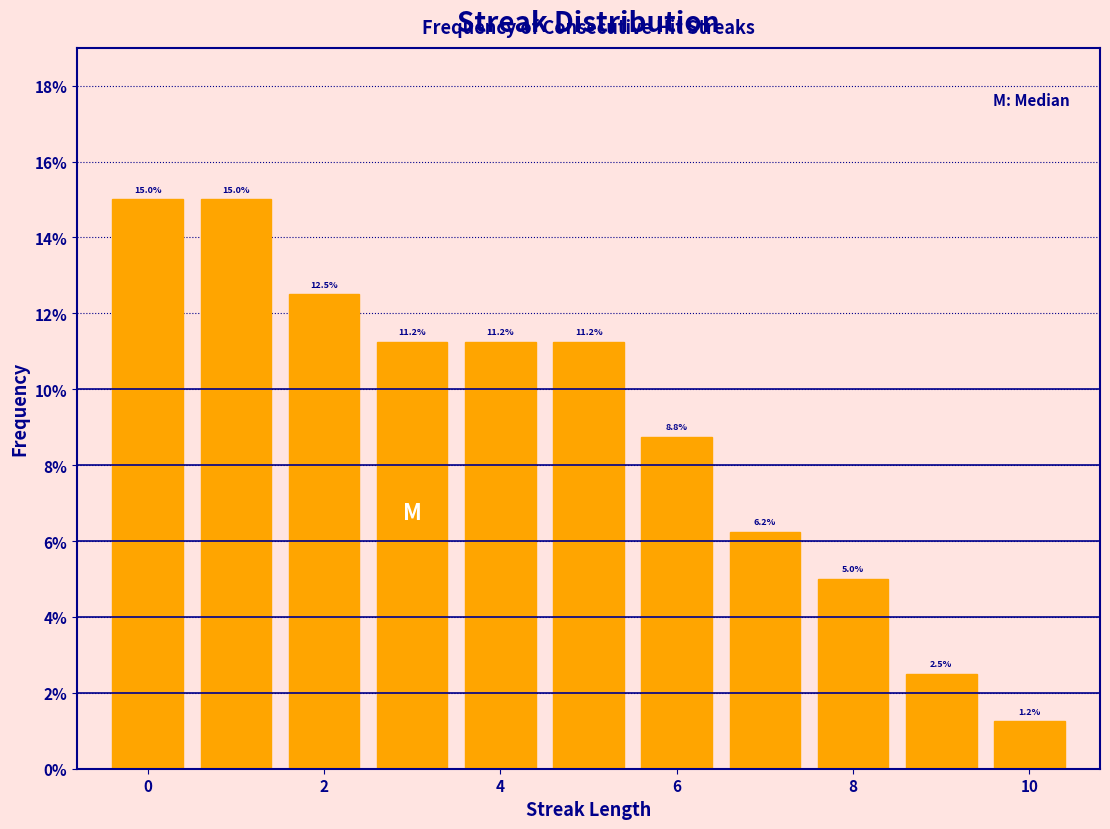

Reading left to right, list every bar in this chart as the range it spans on the x-axis followed by its height. The bar edges are not printed on the chart, so give them approximately, as read against the axis.

-0.5 to 0.5: 15.0
0.5 to 1.5: 15.0
1.5 to 2.5: 12.5
2.5 to 3.5: 11.2
3.5 to 4.5: 11.2
4.5 to 5.5: 11.2
5.5 to 6.5: 8.8
6.5 to 7.5: 6.2
7.5 to 8.5: 5.0
8.5 to 9.5: 2.5
9.5 to 10.5: 1.2